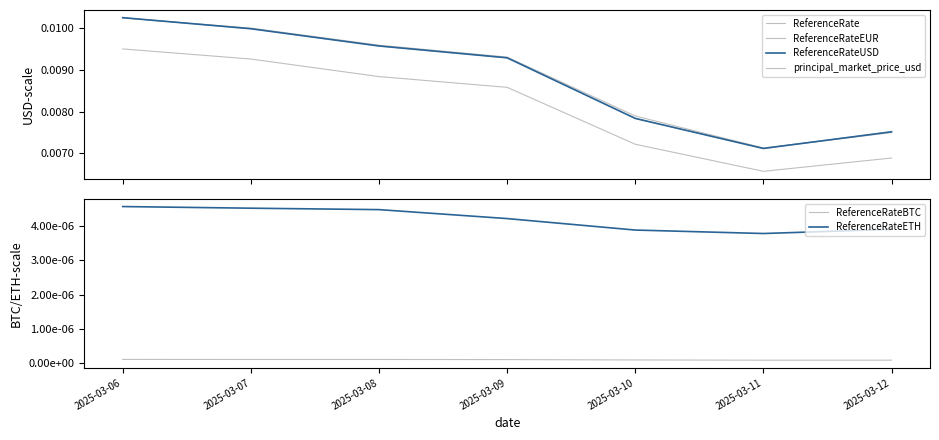

True or false: ReferenceRate has a value of 0.0 at 2025-03-06.

False